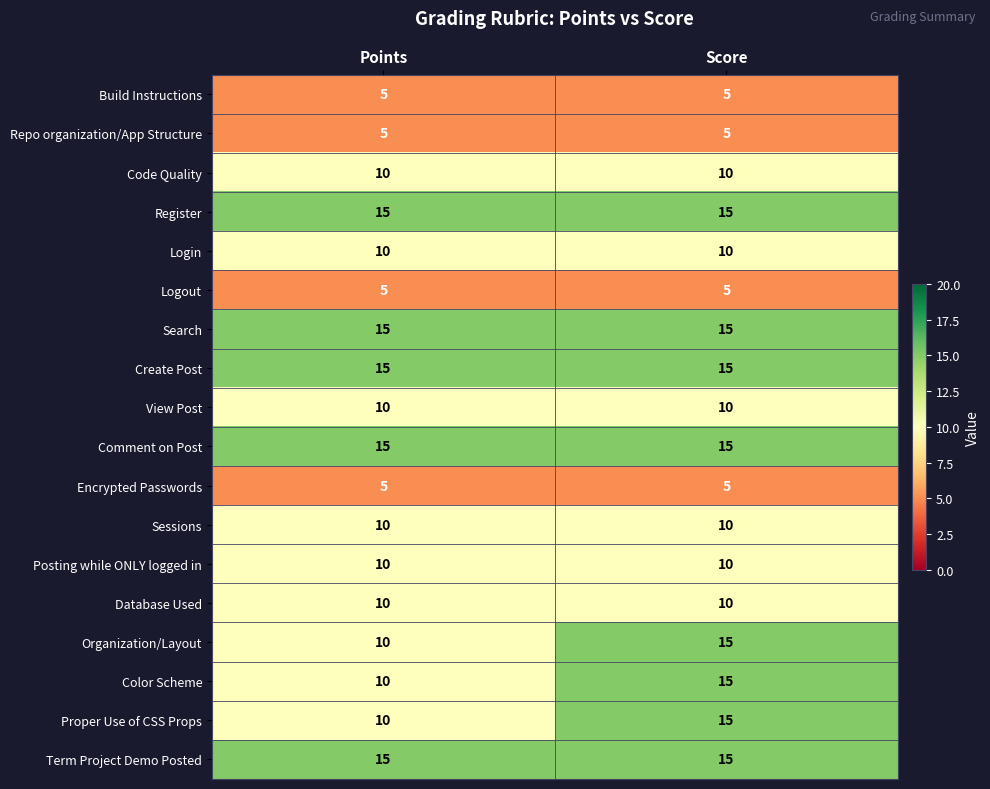

What is the sum of all Search values?

30